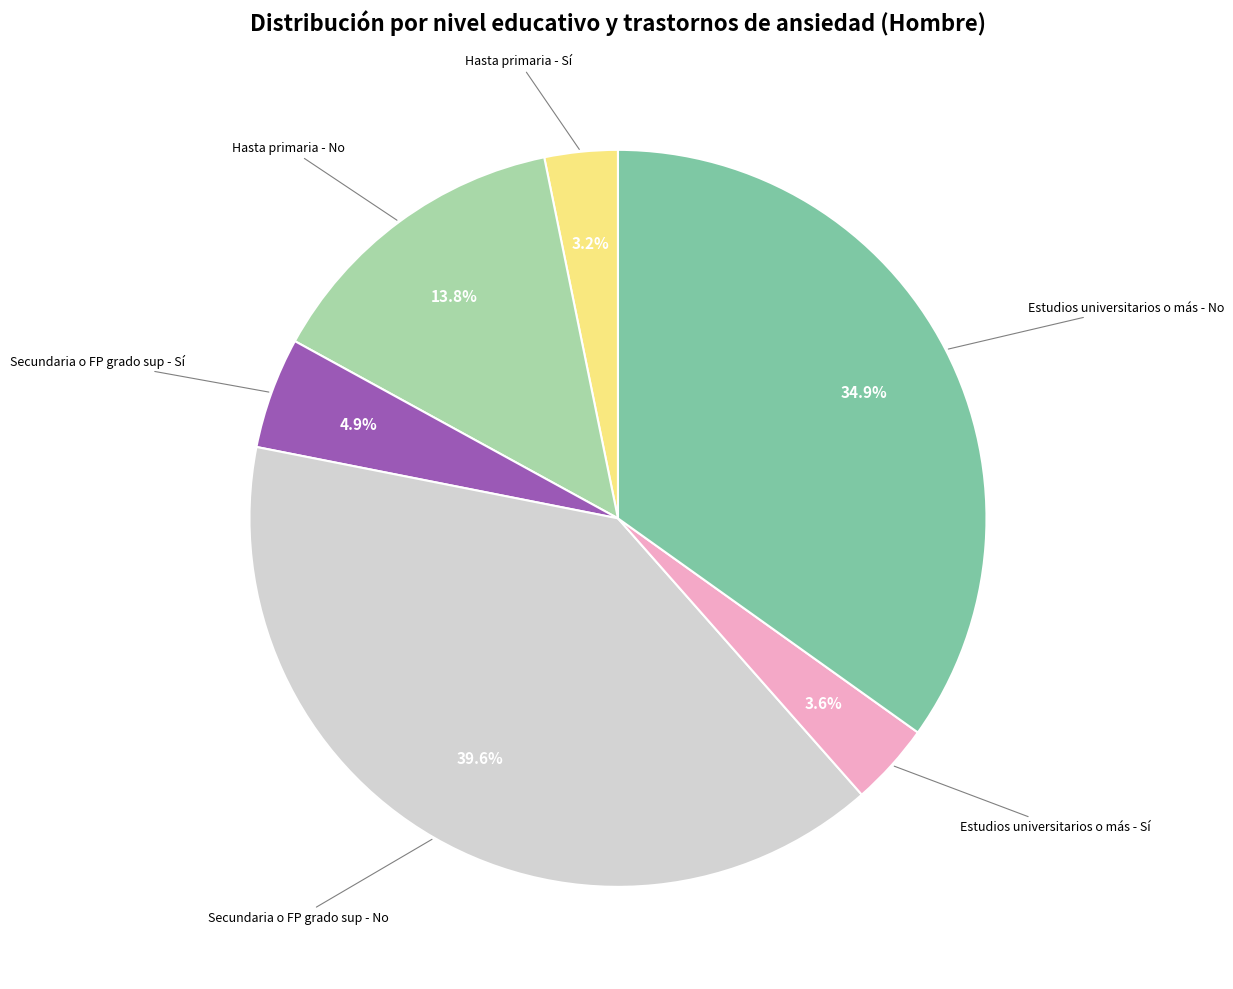

Does any single category account for the majority?

No